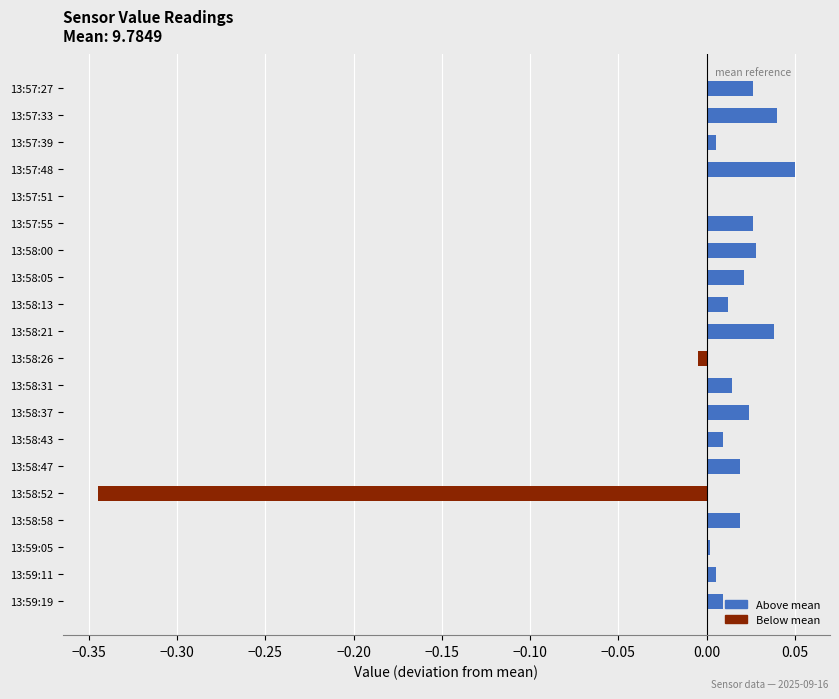

Is it true that the value at 13:58:05 is 0.0?

True